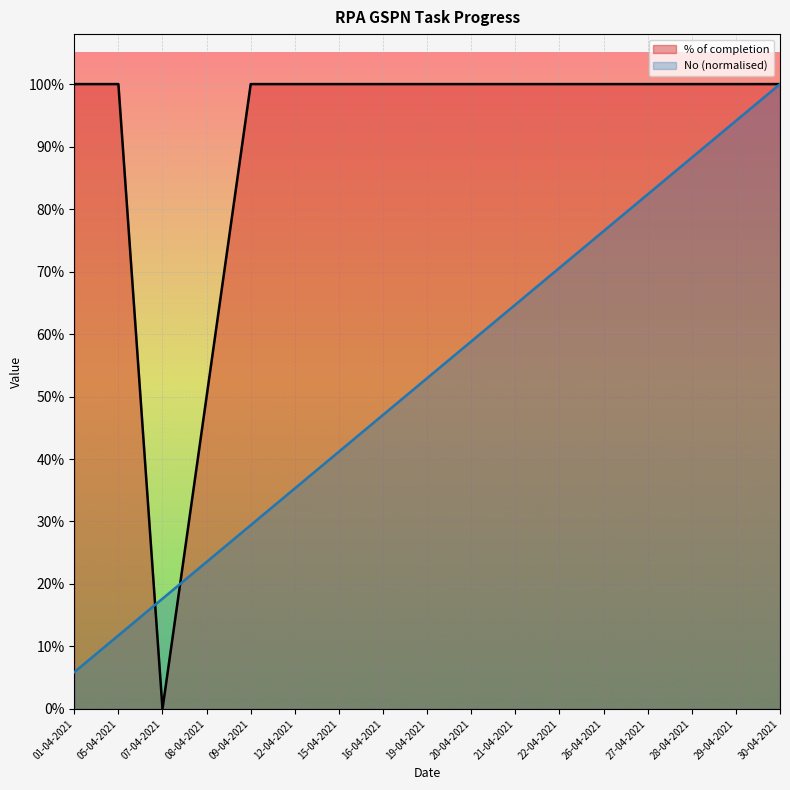

True or false: % of completion has more than 1 interior local peaks.

False